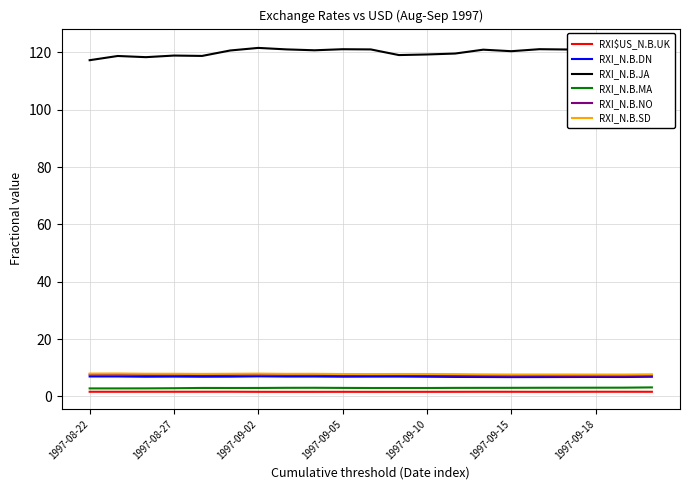

List the series in order of their peak value, highest first.

RXI_N.B.JA, RXI_N.B.SD, RXI_N.B.NO, RXI_N.B.DN, RXI_N.B.MA, RXI$US_N.B.UK